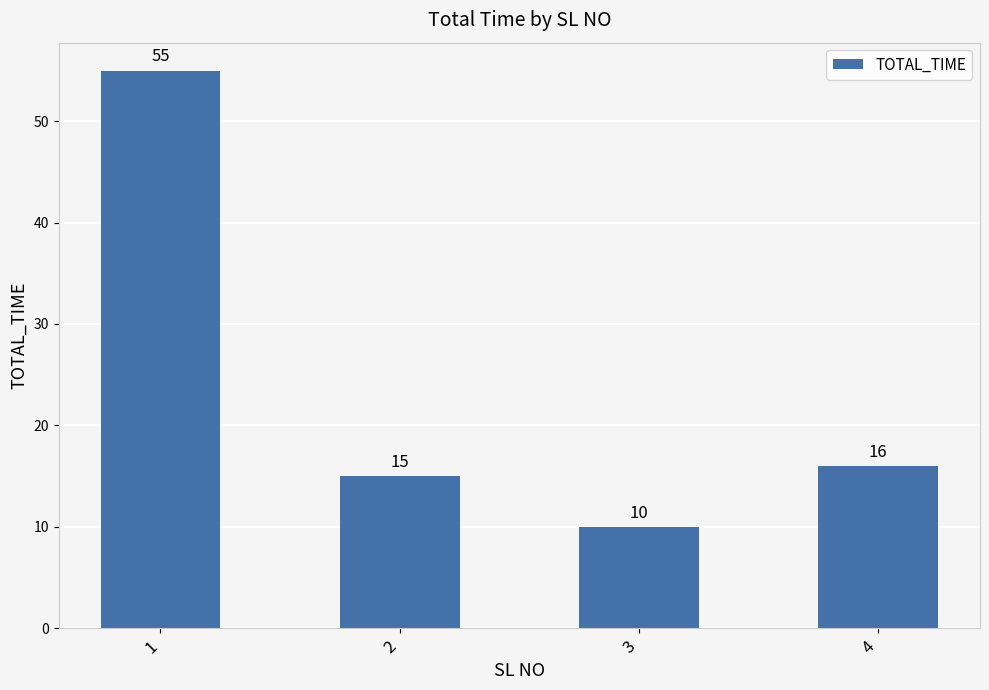

What is the sum of all values?

96